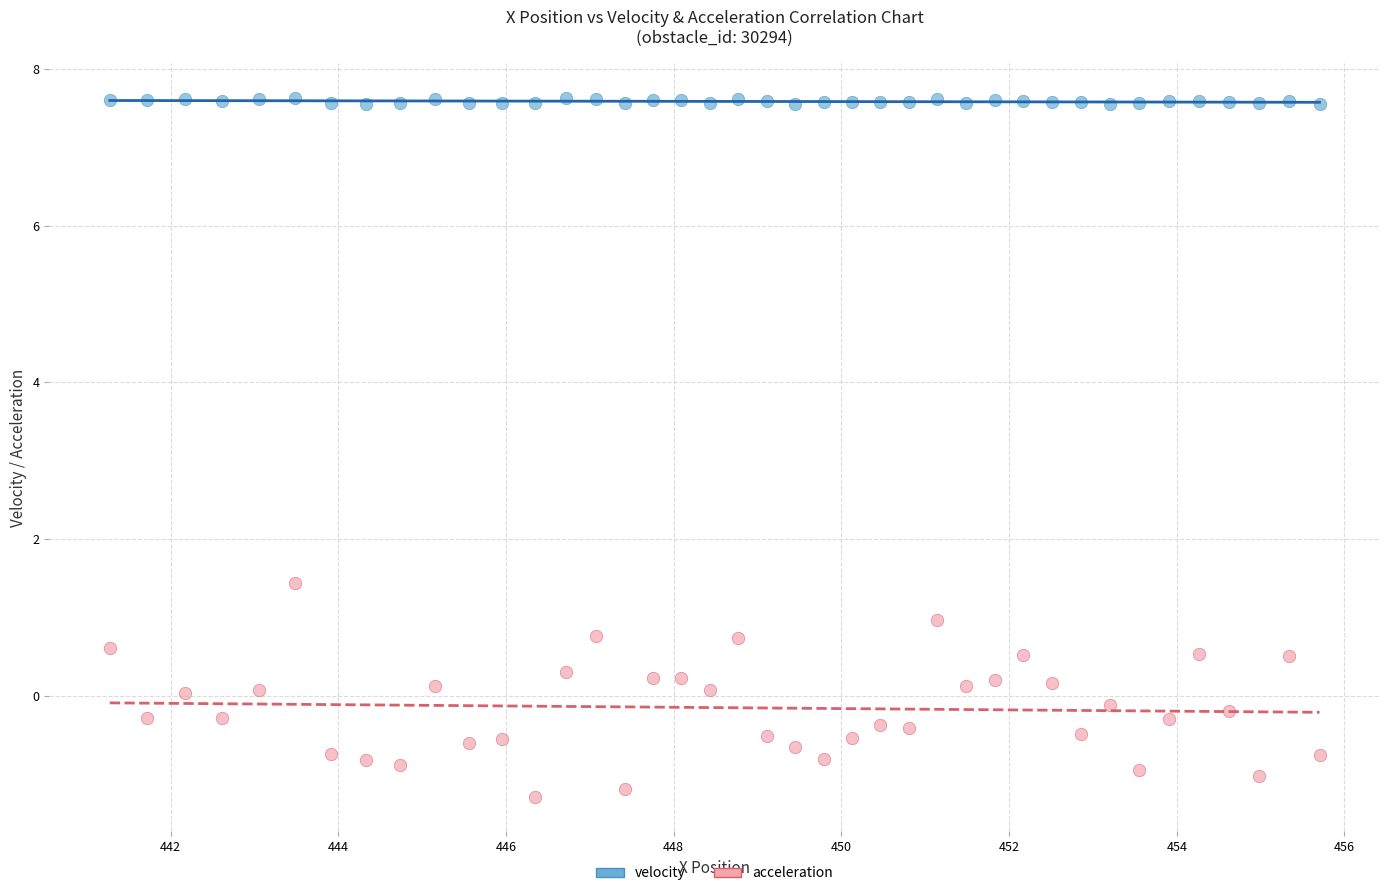

Which series contains the highest Y value?

velocity